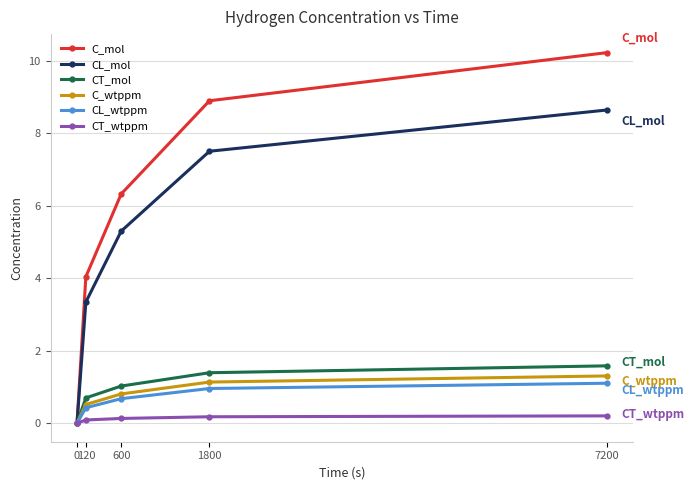

What are all the series names shown in the legend?

C_mol, CL_mol, CT_mol, C_wtppm, CL_wtppm, CT_wtppm